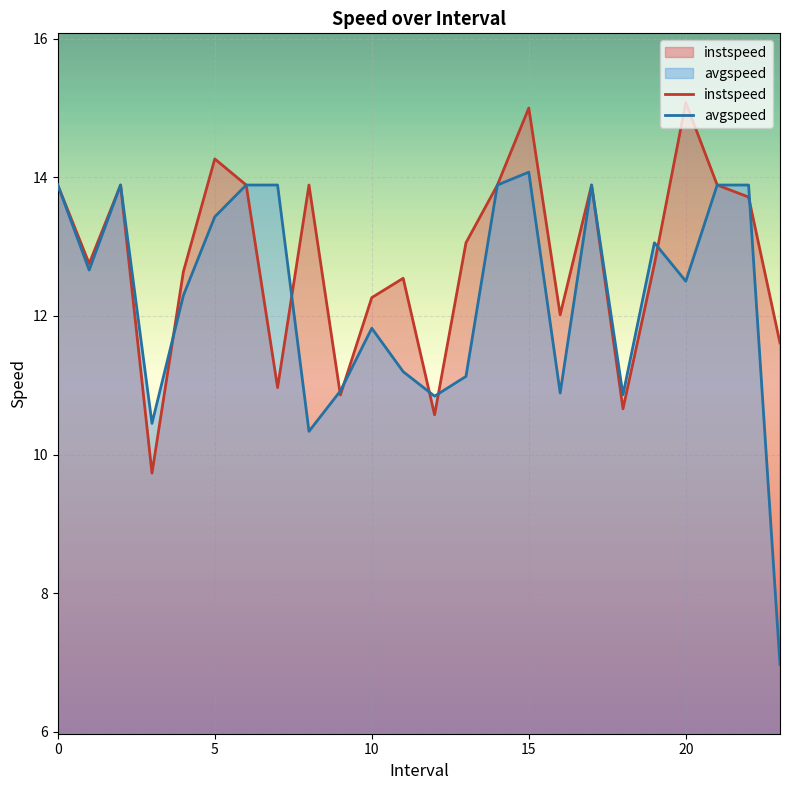

Reading left to right, list all the values displayed in this chart.

instspeed: 13.9	12.8	13.9	9.7	12.6	14.3	13.9	11.0	13.9	10.9	12.3	12.5	10.6	13.1	13.9	15.0	12.0	13.9	10.7	12.7	15.1	13.9	13.7	11.6
avgspeed: 13.9	12.7	13.9	10.4	12.3	13.4	13.9	13.9	10.3	10.9	11.8	11.2	10.8	11.1	13.9	14.1	10.9	13.9	10.9	13.1	12.5	13.9	13.9	7.0